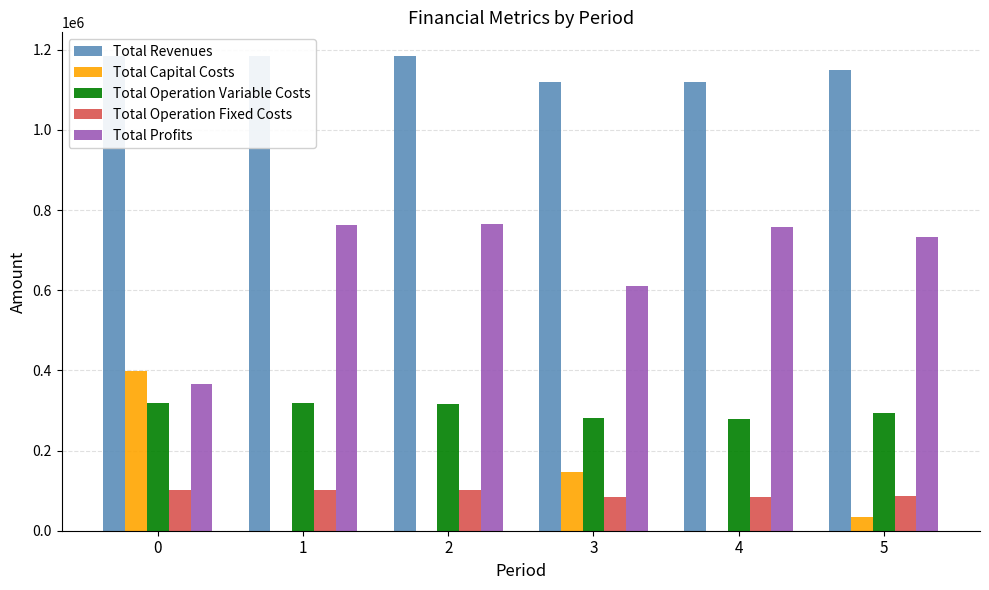

How many values in the Total Operation Variable Costs series are below 317217?

3